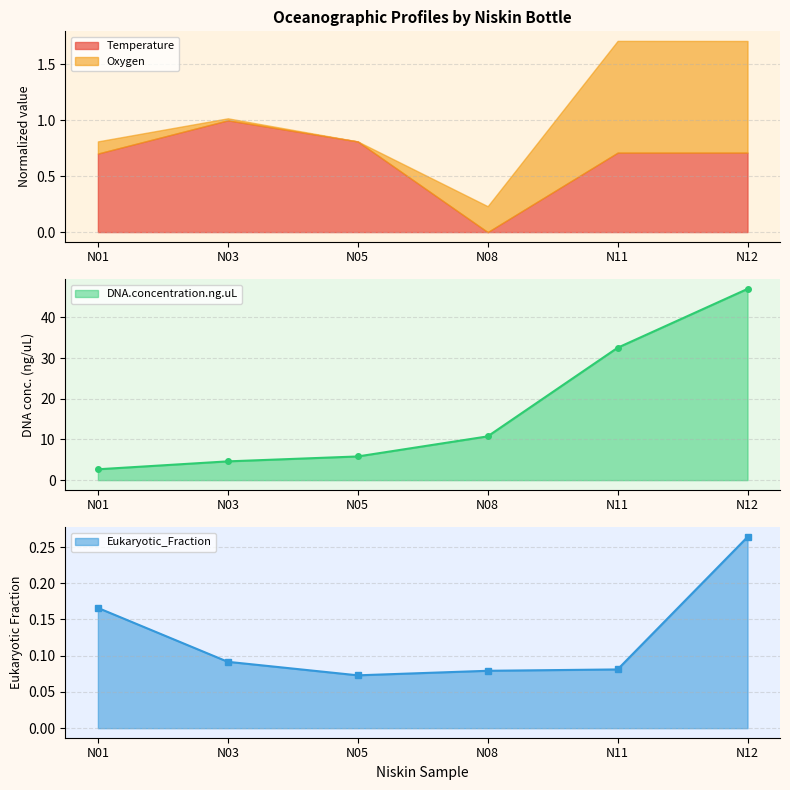

Which series changed the most between N01 and N08?

DNA.concentration.ng.uL